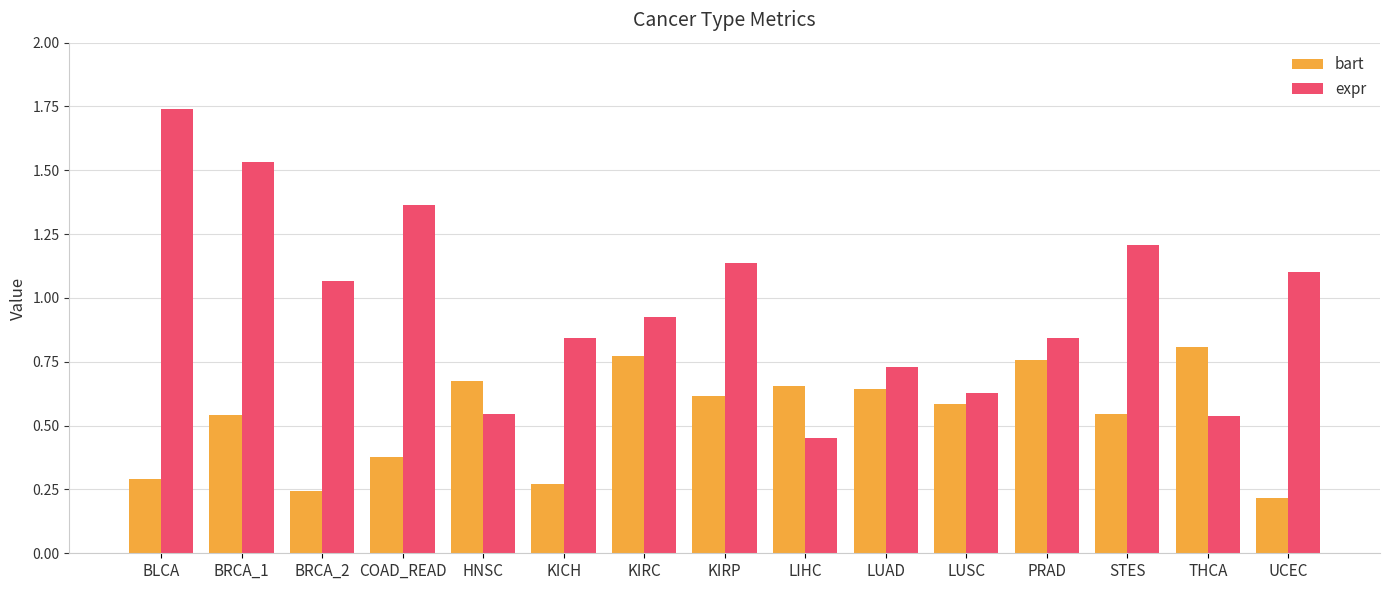

Which label corresponds to the largest value in the chart?

BLCA